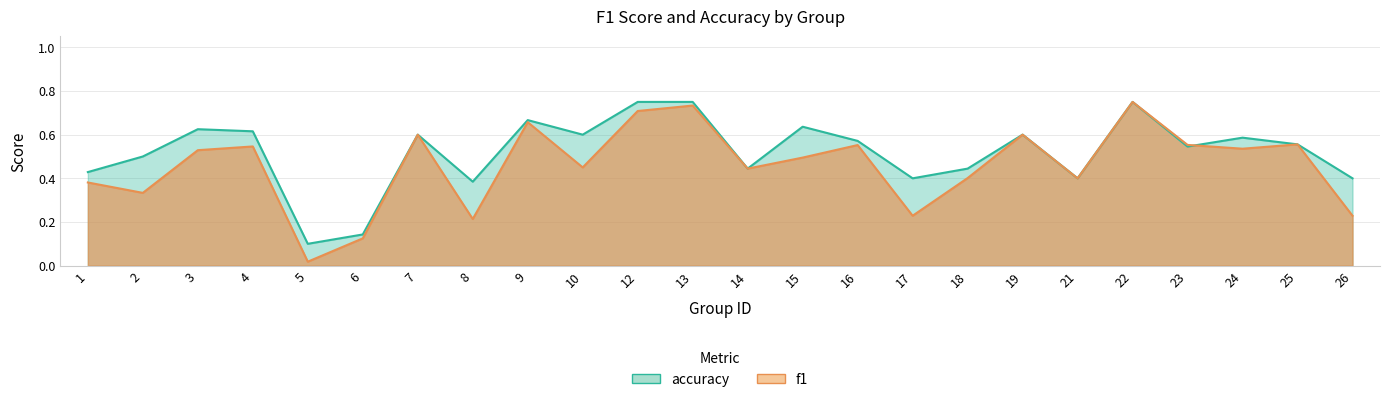

Count the accuracy values in the range 0 to 1.

24